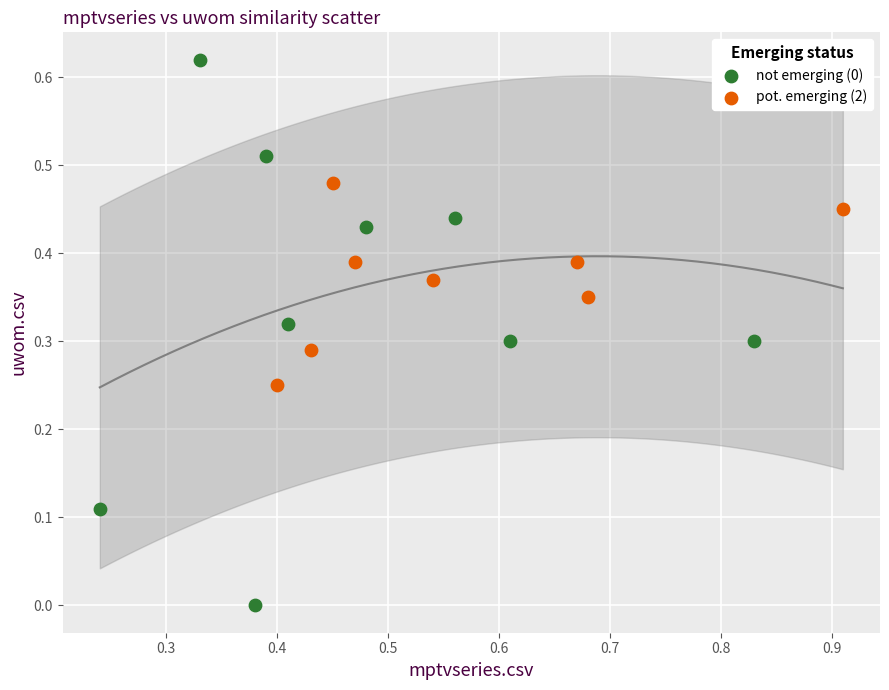

Which series contains the lowest Y value?

not emerging (0)